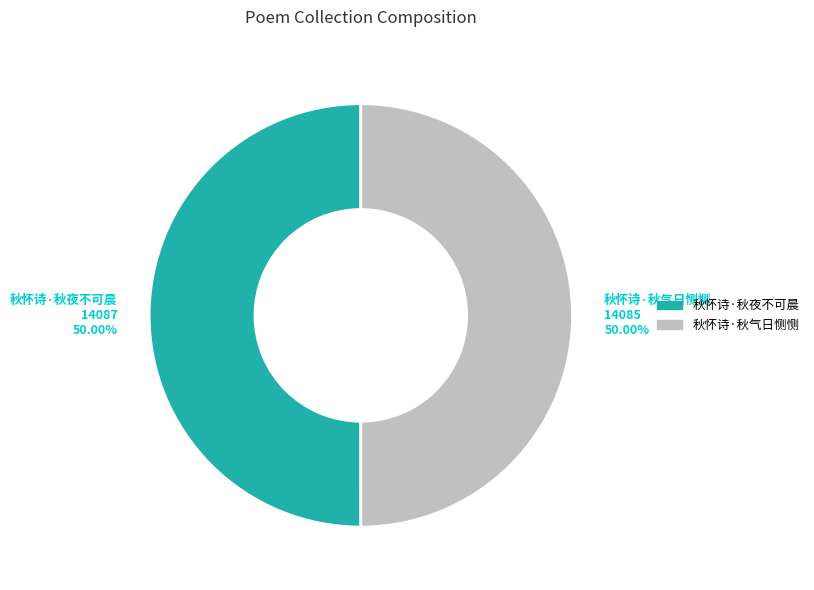

Approximately how many times larger is the value at 秋怀诗·秋气日恻恻 compared to 秋怀诗·秋夜不可晨?

1.0